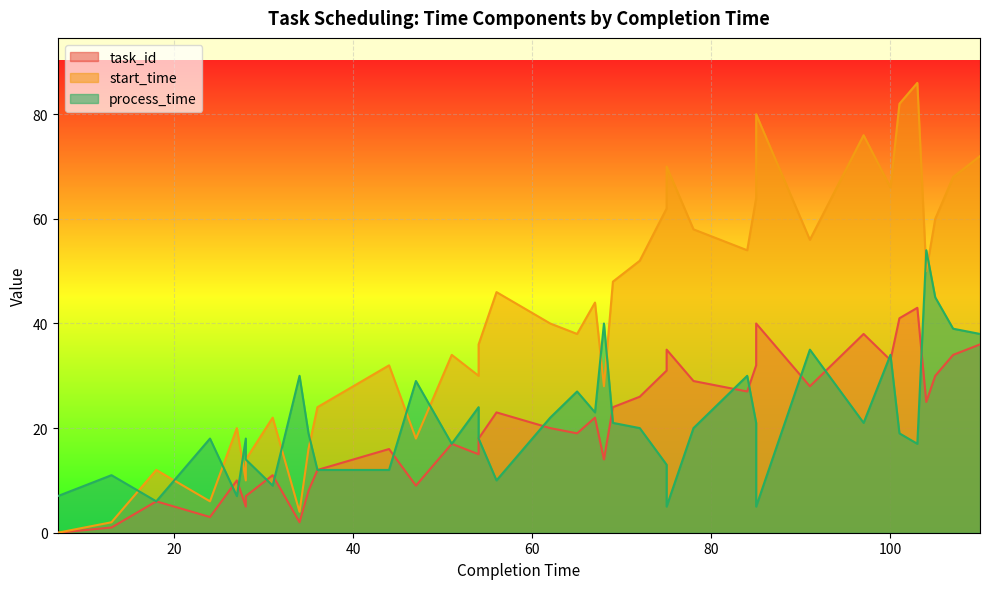

Reading left to right, extract all data points from this chart.

task_id: 0	1	4	6	3	10	5	7	11	2	8	12	16	9	13	17	15	18	23	20	19	22	14	24	26	31	35	29	27	32	40	28	38	33	41	43	25	30	34	36
start_time: 0	2	8	12	6	20	10	14	22	4	16	24	32	18	26	34	30	36	46	40	38	44	28	48	52	62	70	58	54	64	80	56	76	66	82	86	50	60	68	72
process_time: 7	11	8	6	18	7	18	14	9	30	19	12	12	29	23	17	24	18	10	22	27	23	40	21	20	13	5	20	30	21	5	35	21	34	19	17	54	45	39	38